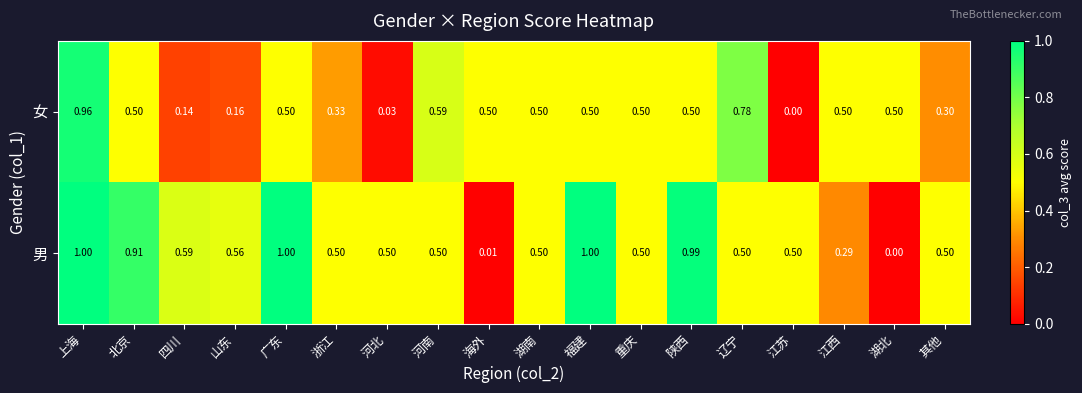

Is the value of 女 at 河南 greater than the value of 男 at 河南?

Yes